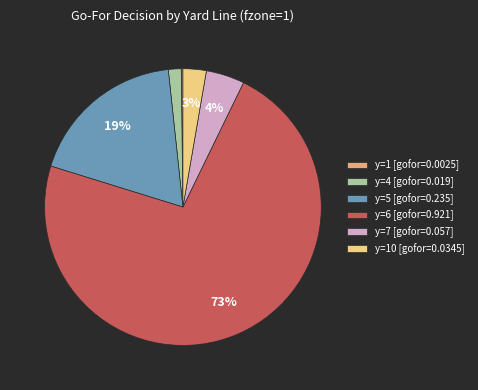

Which category accounts for the majority?

y=6 [gofor=0.921]